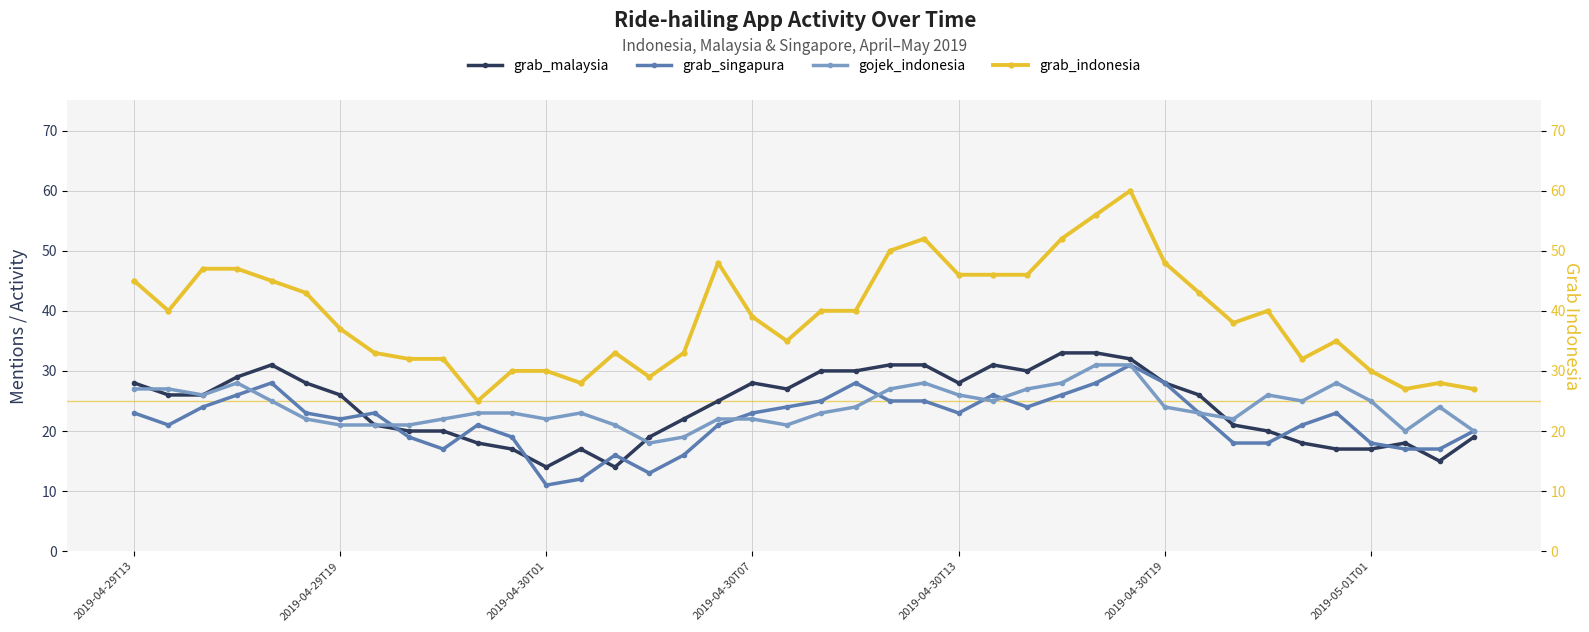

What position from the right is 14?

26